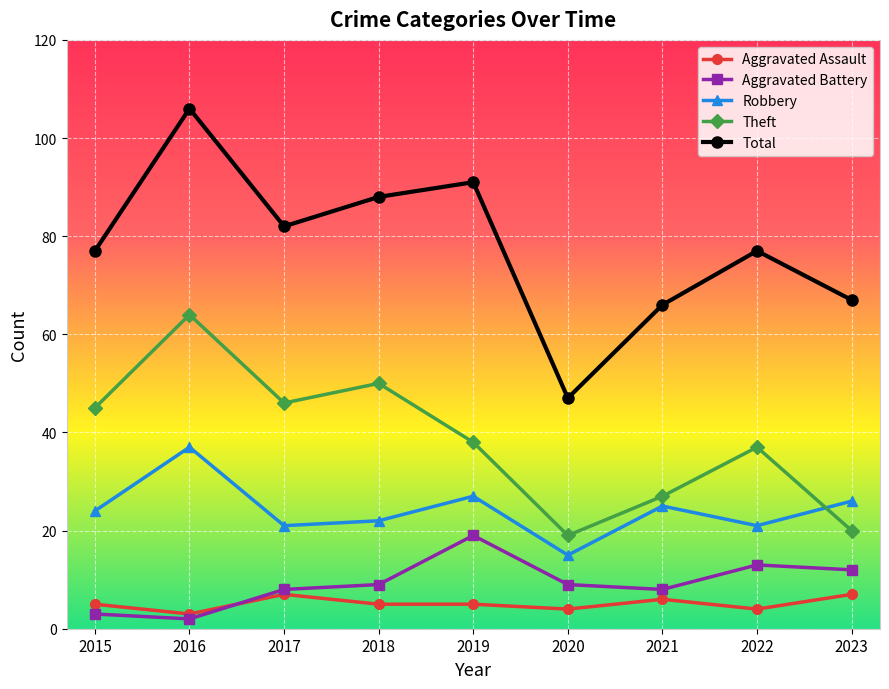

The Total series shows 104 at 2021. True or false?

False